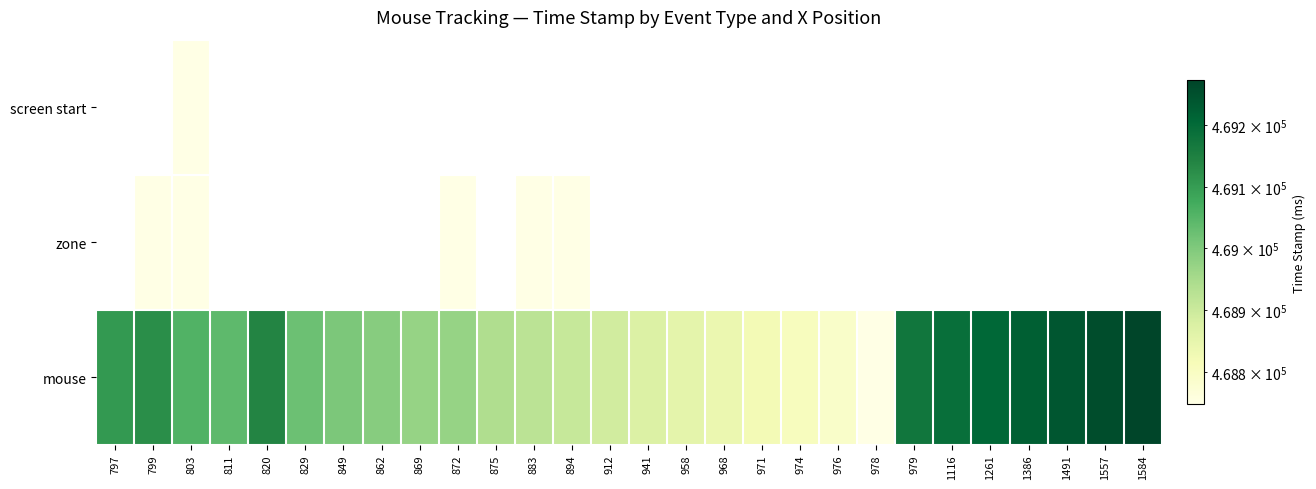

Which series has the largest total across all categories?

mouse